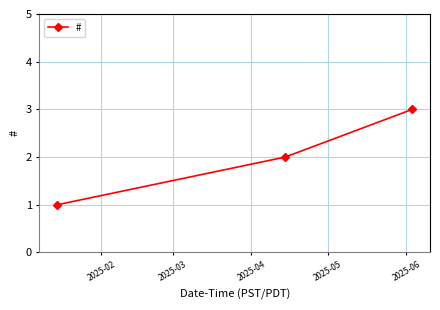

What is the sum of all values?

6